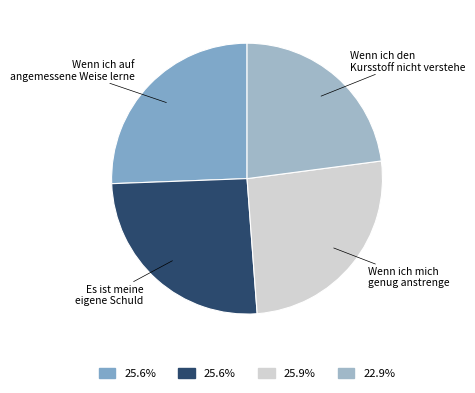

Count the number of slices in the pie.

4